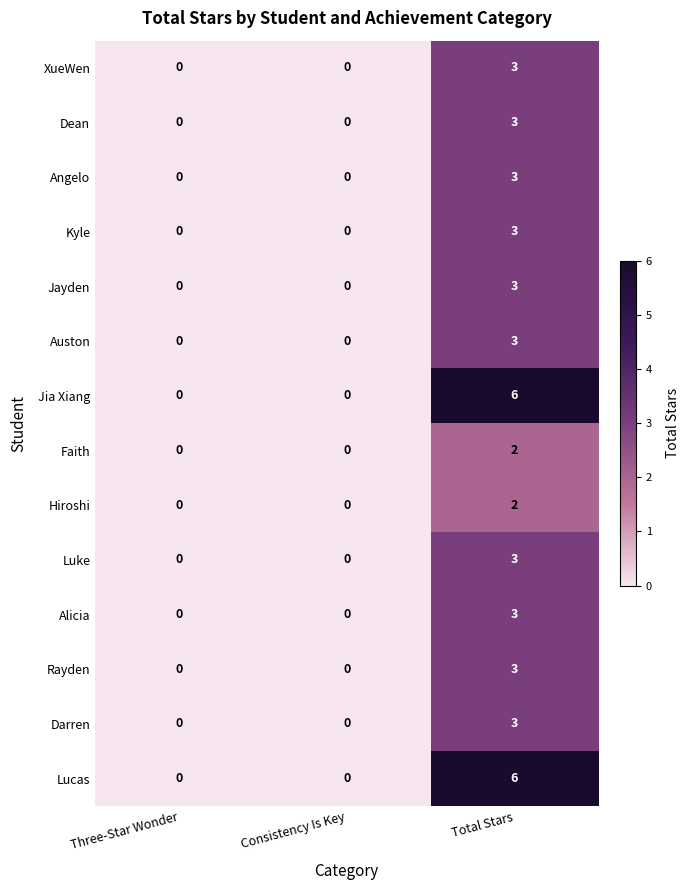

At which category does the chart reach its peak across all series?

Total Stars